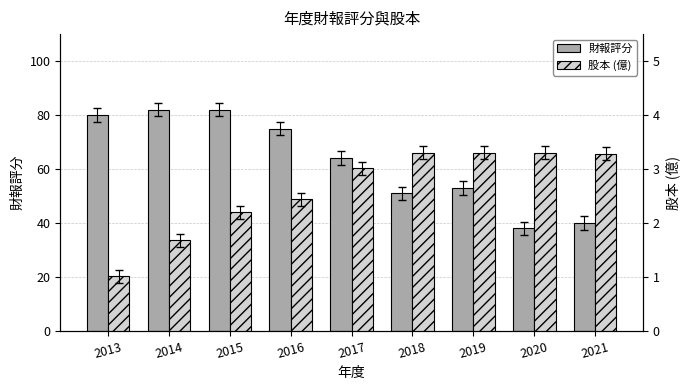

Where does the 財報評分 series first go above 64?

2013